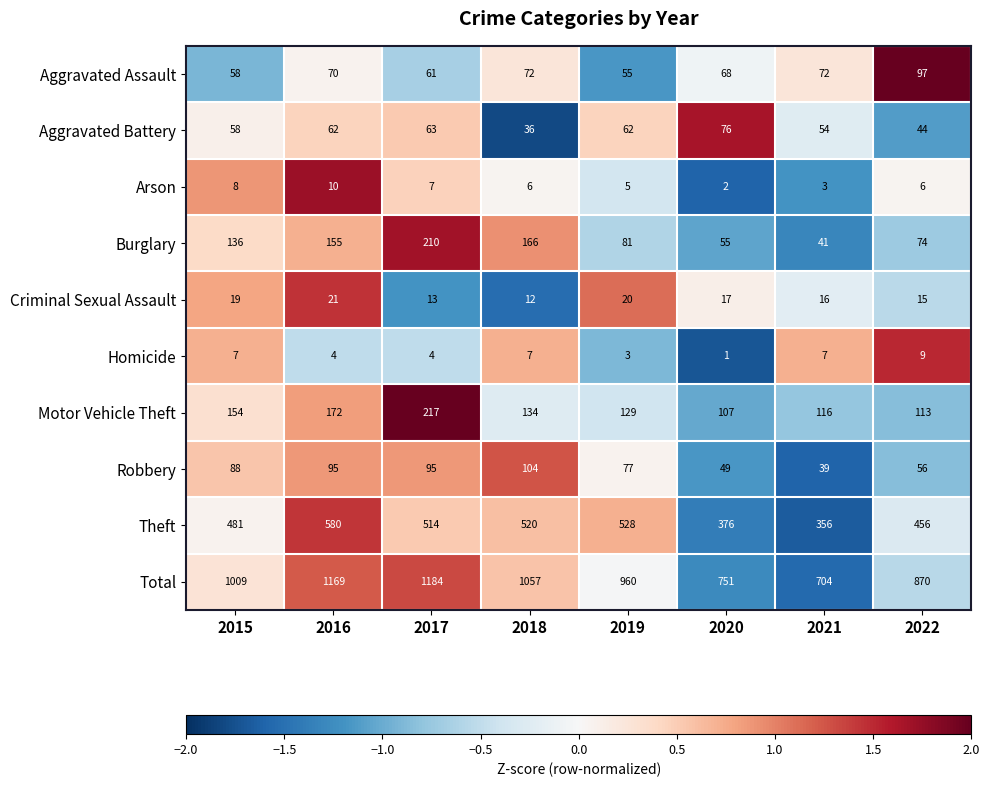

Which series has the largest range (max minus min)?

Total